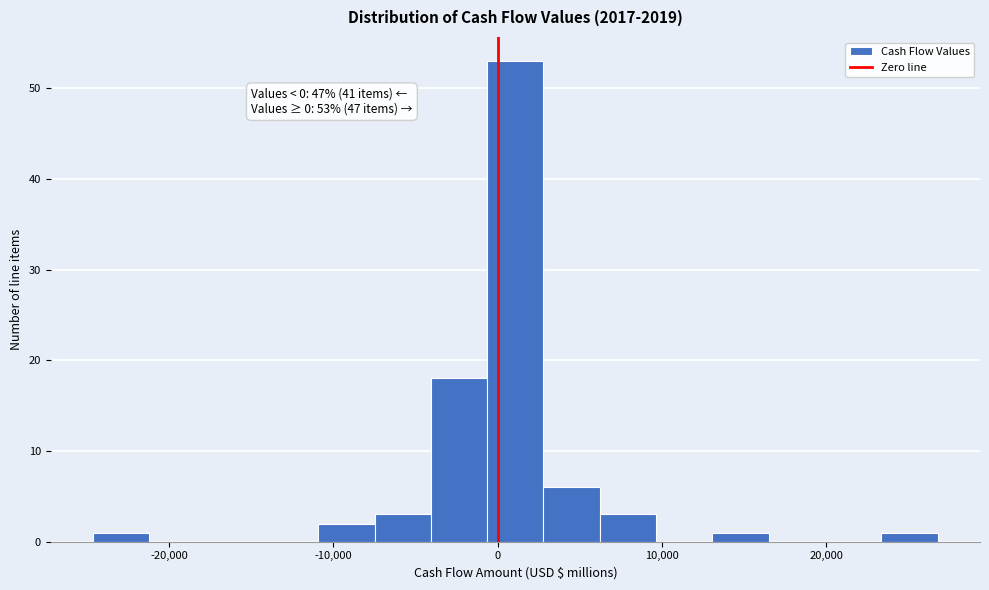

Read against the x-axis, roughly where is the centre of the tallest bar?

1000